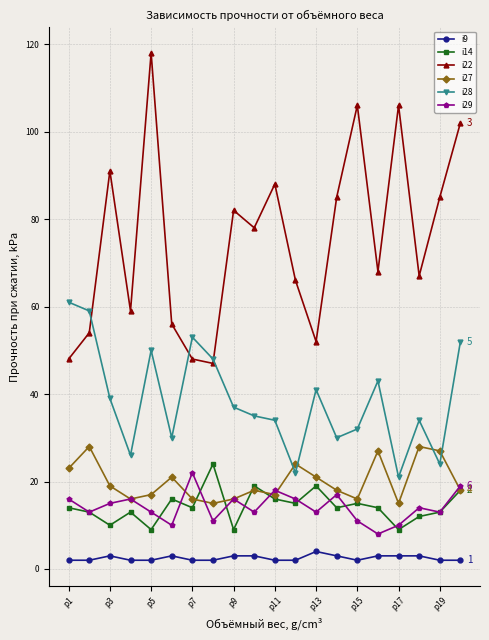

How many series are shown in this chart?

6